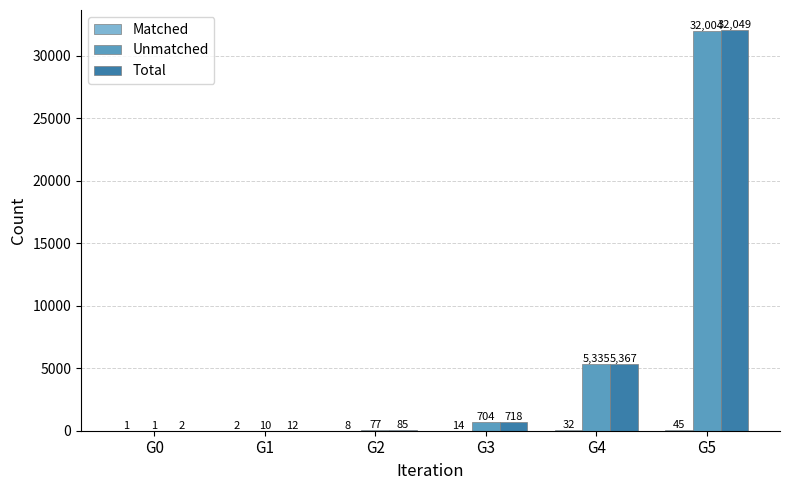

At which category is the sum across all series the highest?

G5